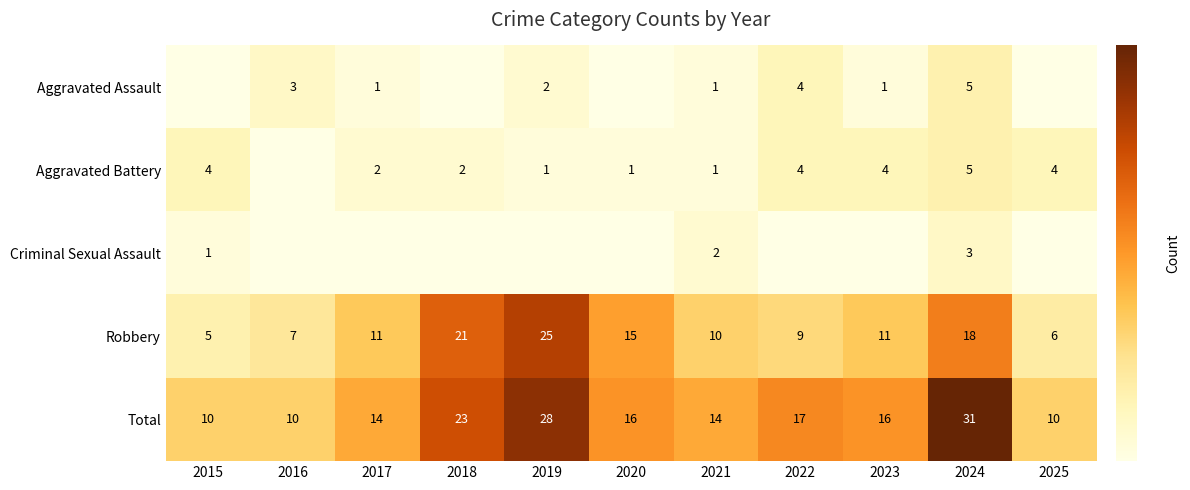

True or false: Aggravated Battery has a value of 4 at 2025.

True